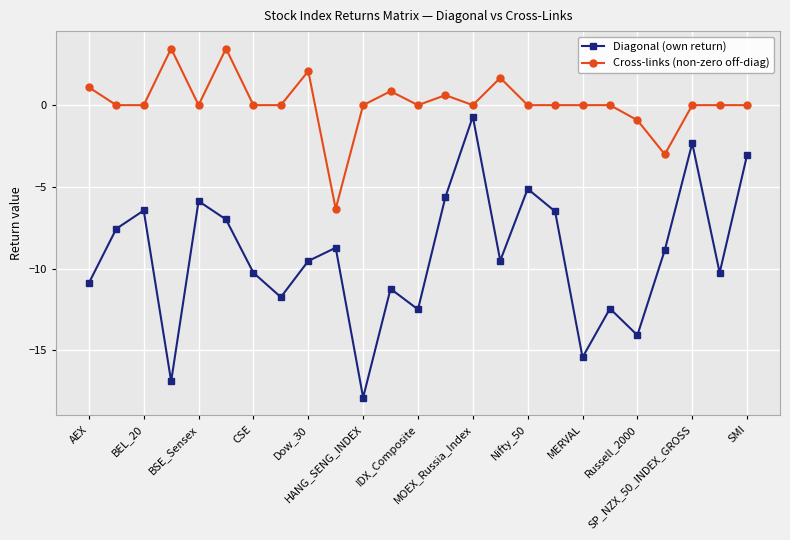

Which series has the widest spread of values?

Diagonal (own return)